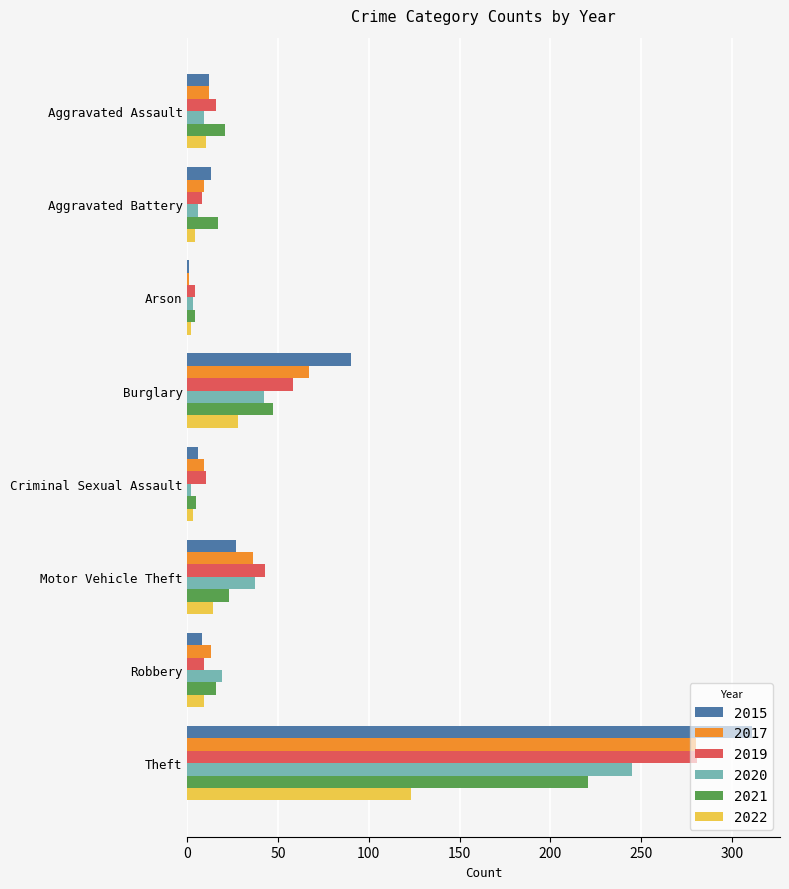

At how many categories does at least one series exceed 274?

1